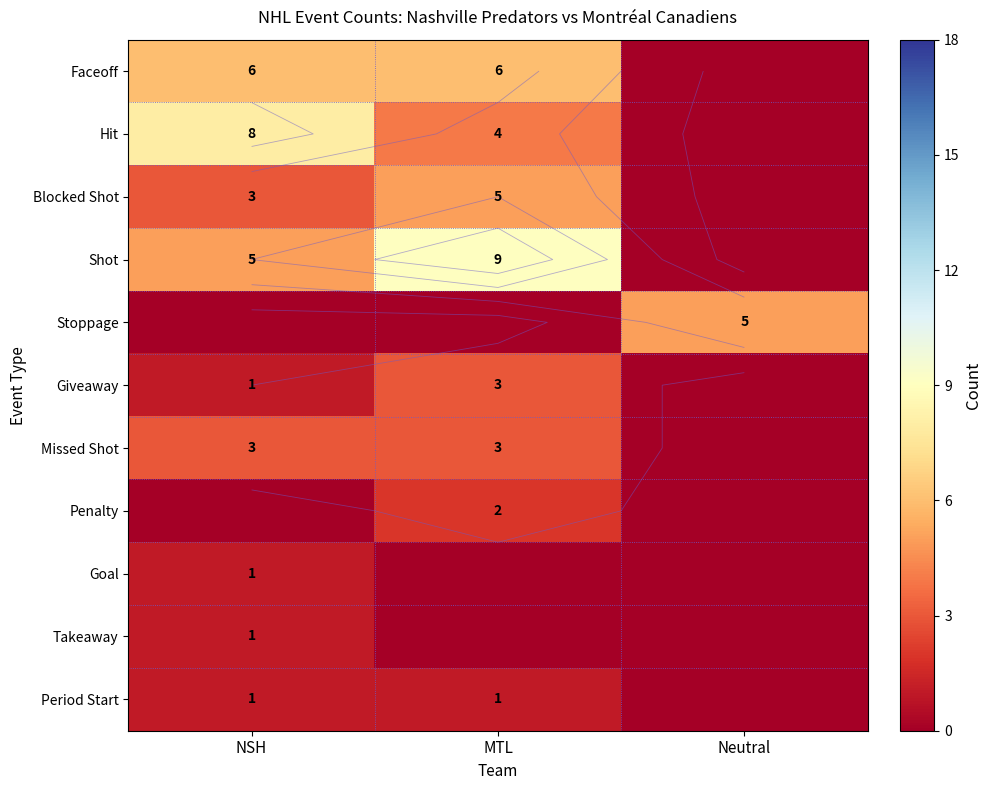

What is the sum of all Period Start values?

2